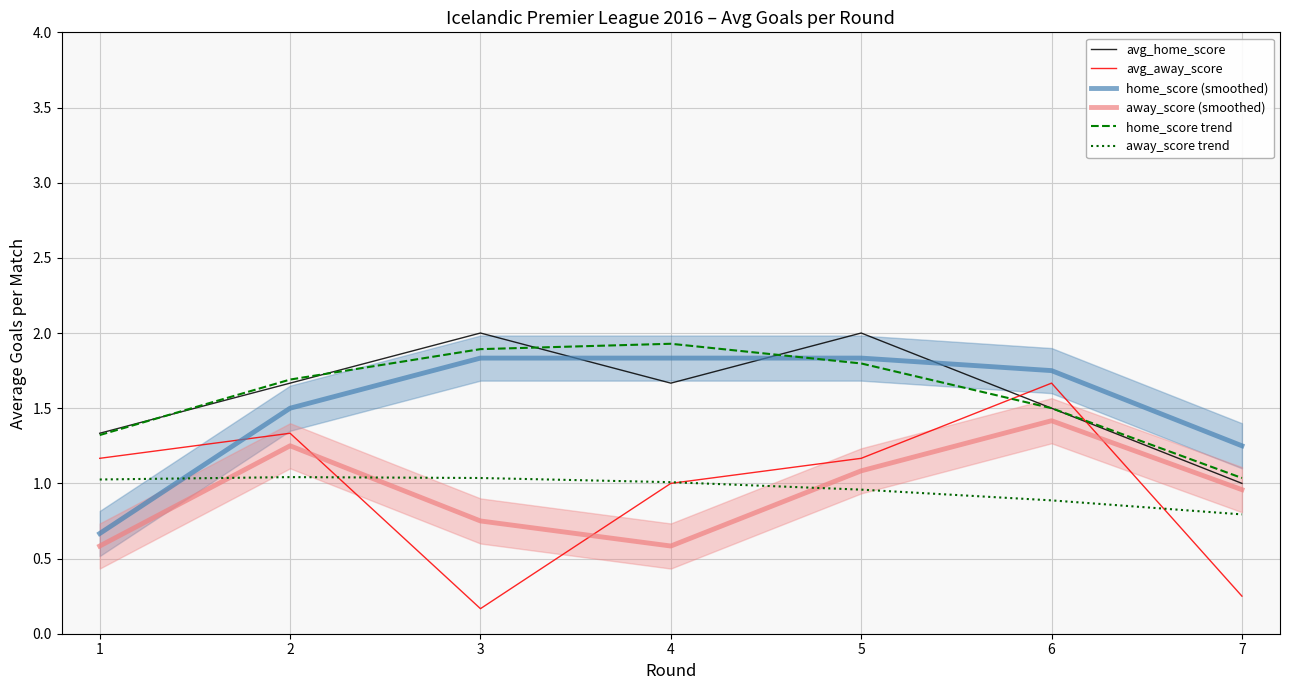

What is the minimum value for home_score (smoothed)?

0.7